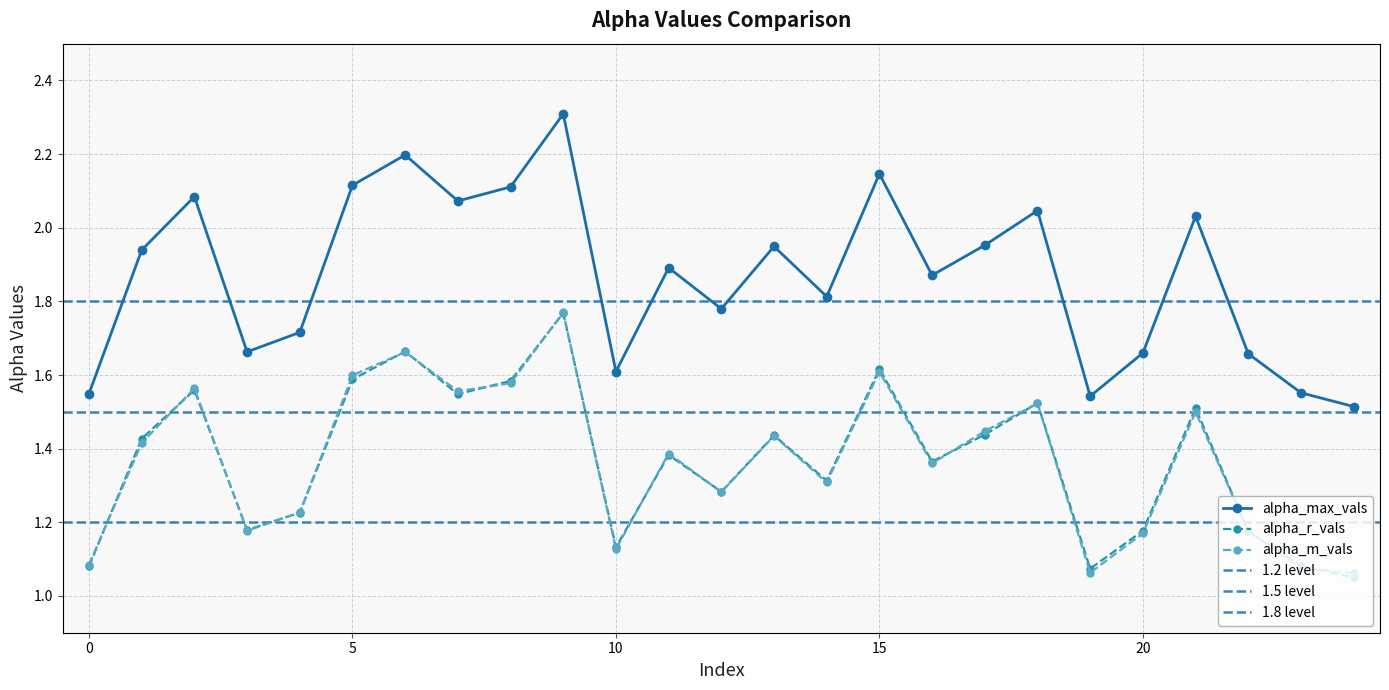

True or false: alpha_max_vals has more than 2 points higher than both neighbors.

True